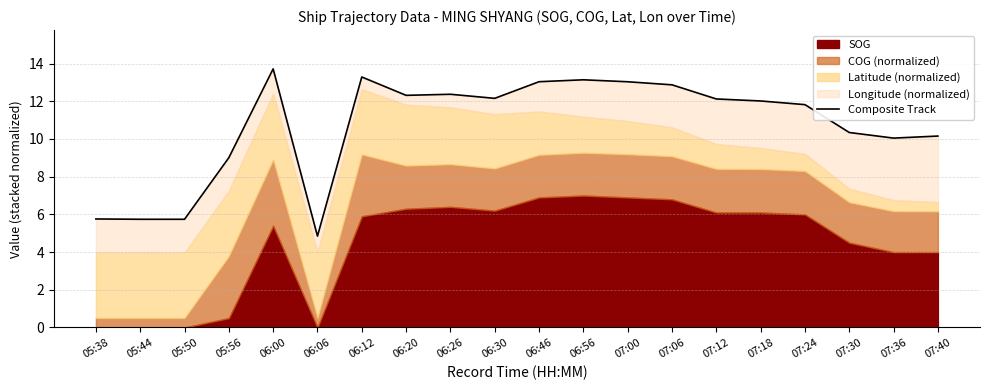

What is the minimum value shown in the chart?

4.8